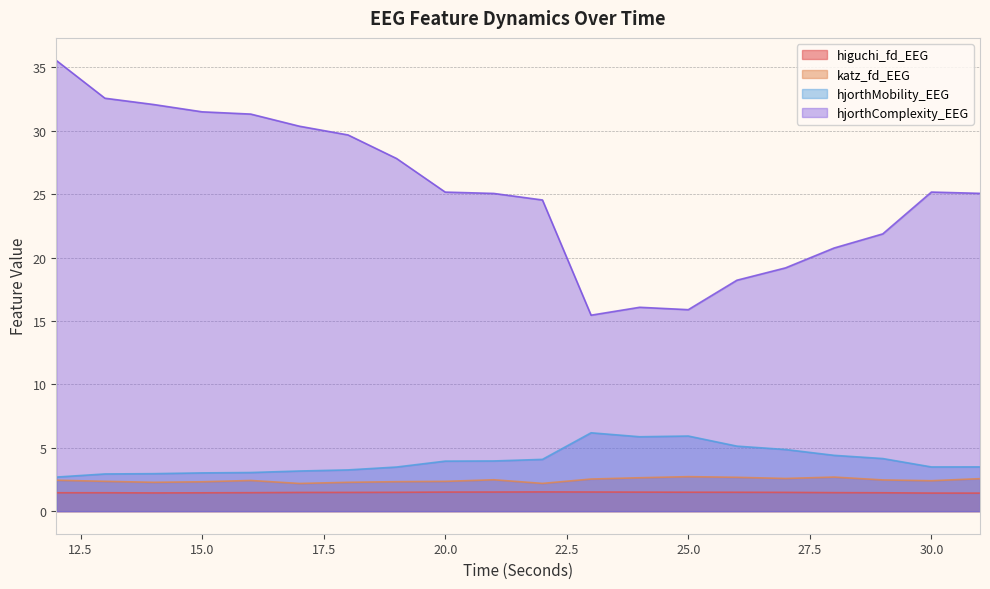

Rank the series at 23 from highest to lowest value.

hjorthComplexity_EEG, hjorthMobility_EEG, katz_fd_EEG, higuchi_fd_EEG